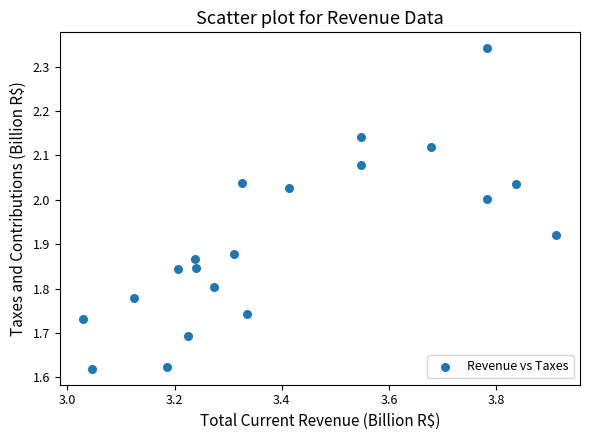

What is the range of Y values (max minus min)?

0.7